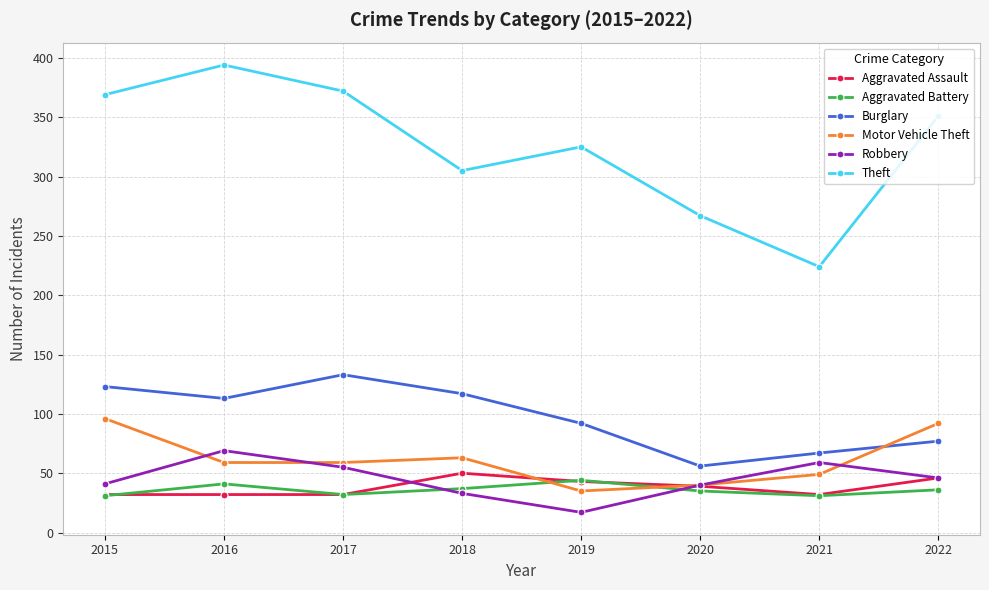

What value does the Aggravated Battery series have at 2016, to the nearest 10?

40